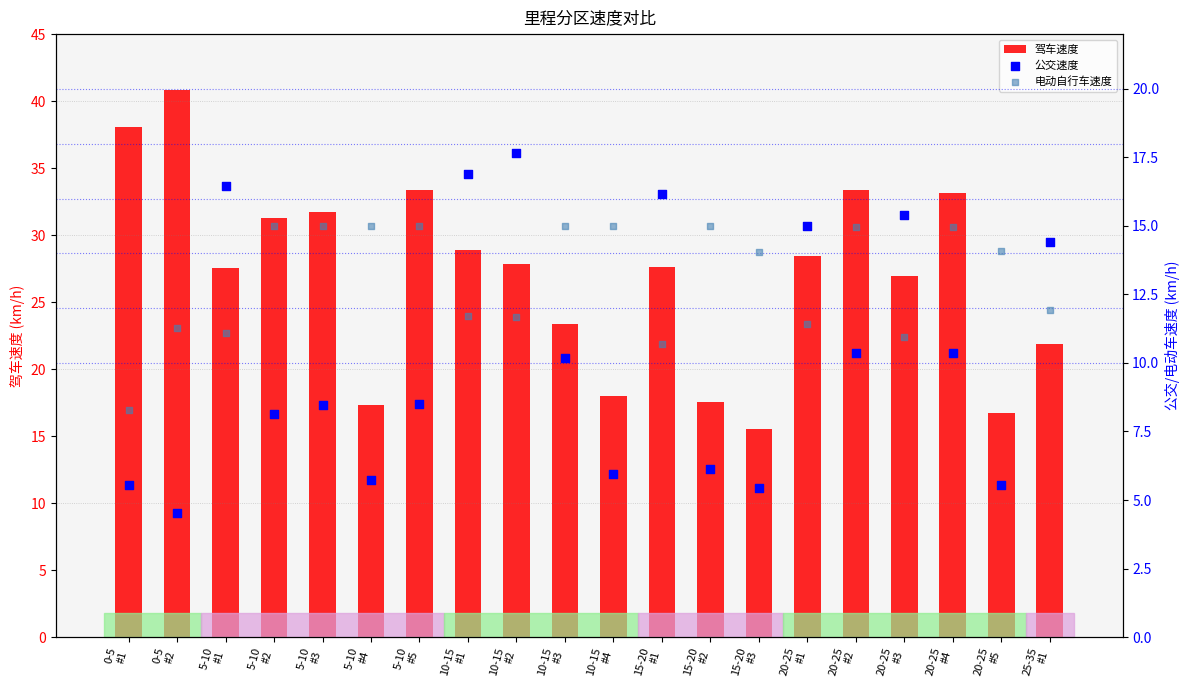

What are all the series names shown in the legend?

驾车速度, 公交速度, 电动自行车速度